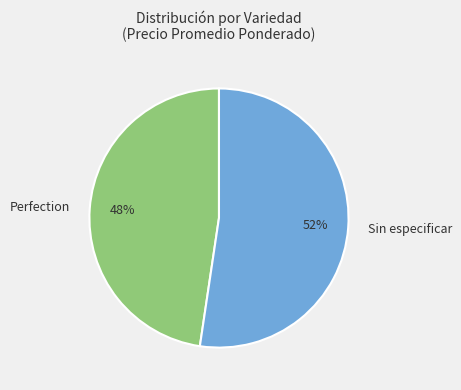

Rank the categories by value from lowest to highest.

Perfection, Sin especificar